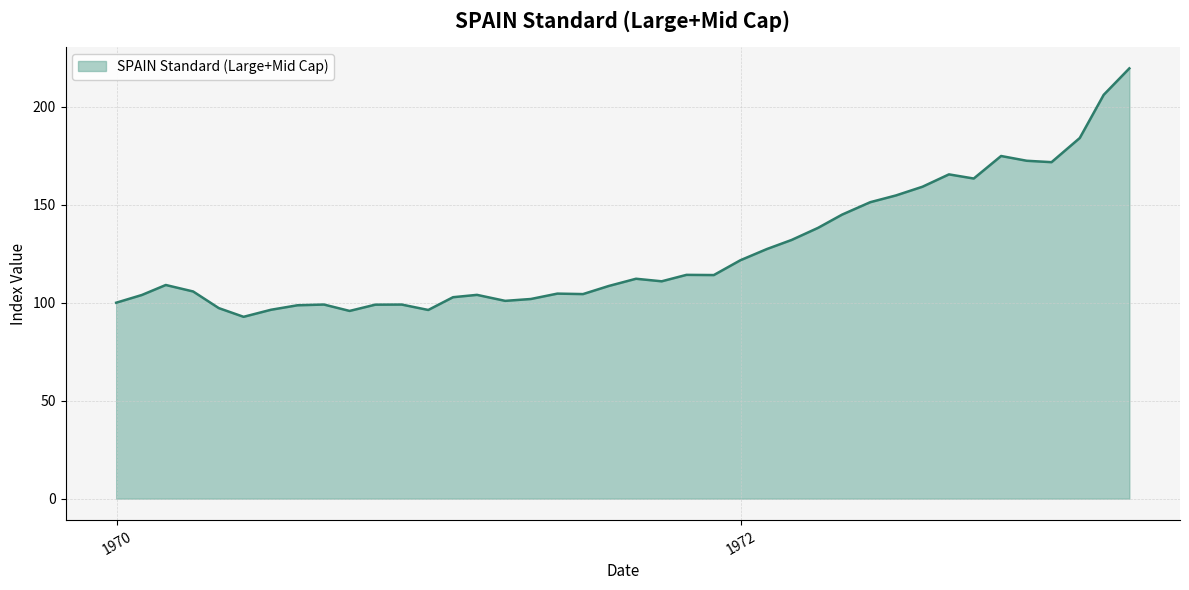

What is the greatest value displayed?

219.6